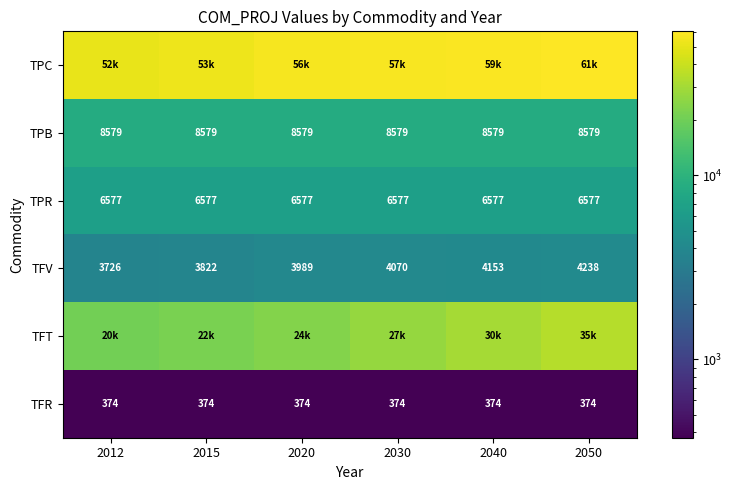

Which series has the largest total across all categories?

TPC